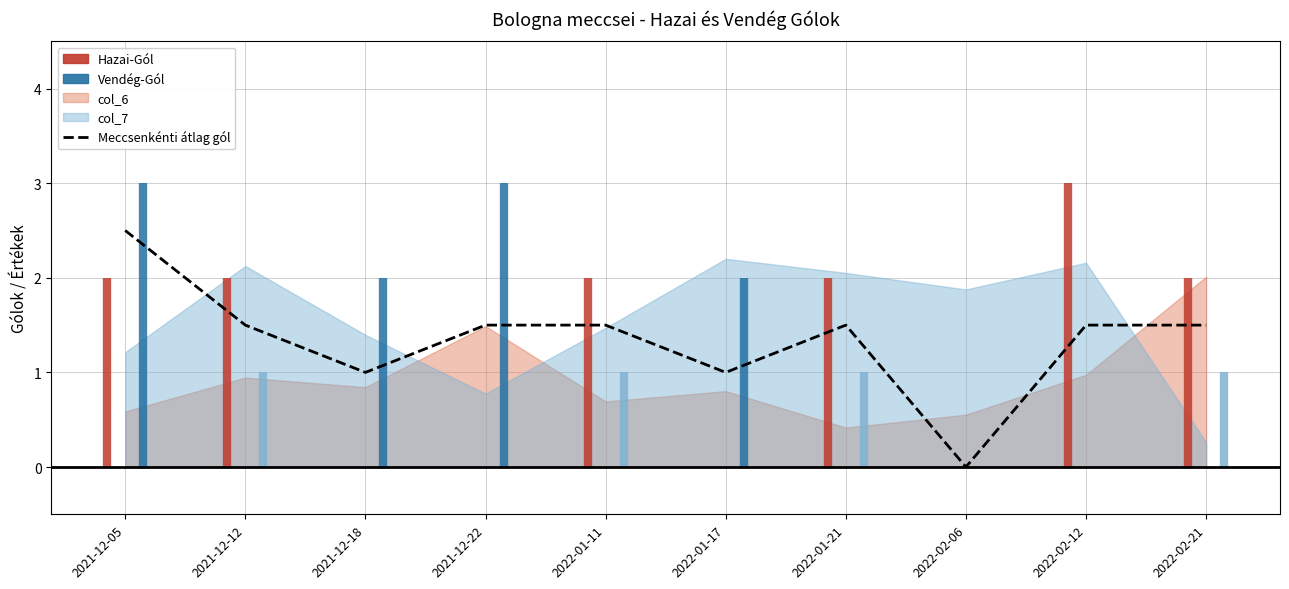

What is the label of the 8th point from the left?

2022-02-06